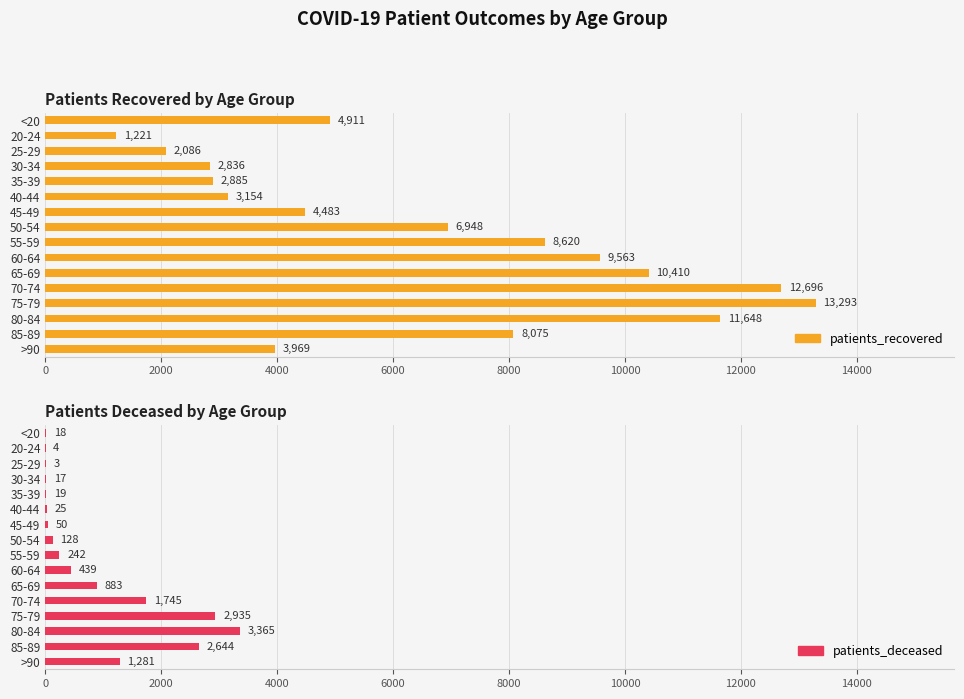

Does the chart contain stacked bars?

No